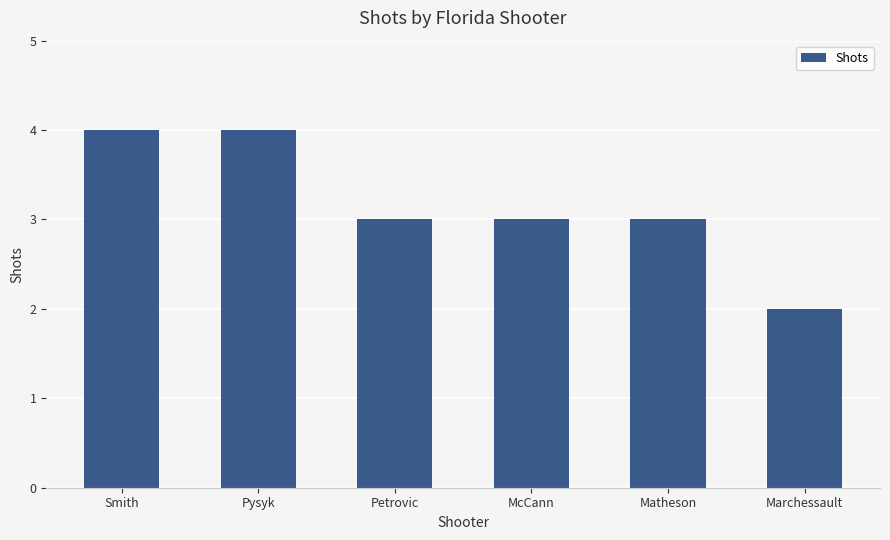

The chart shows a value of 4 at Petrovic. True or false?

False